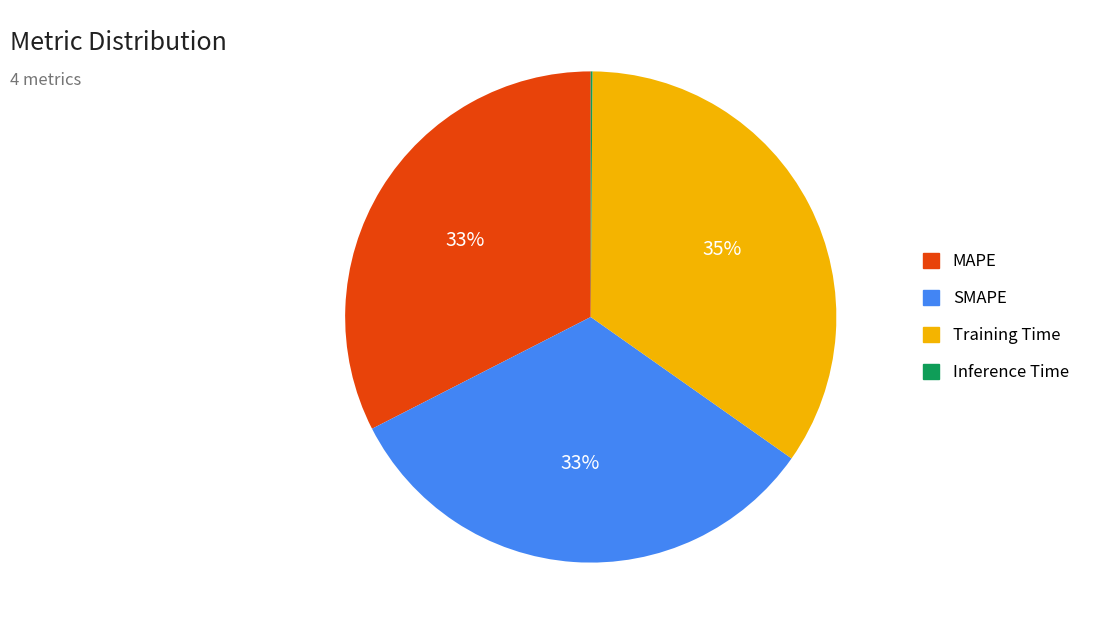

The MAPE slice represents 38% of the pie. True or false?

False